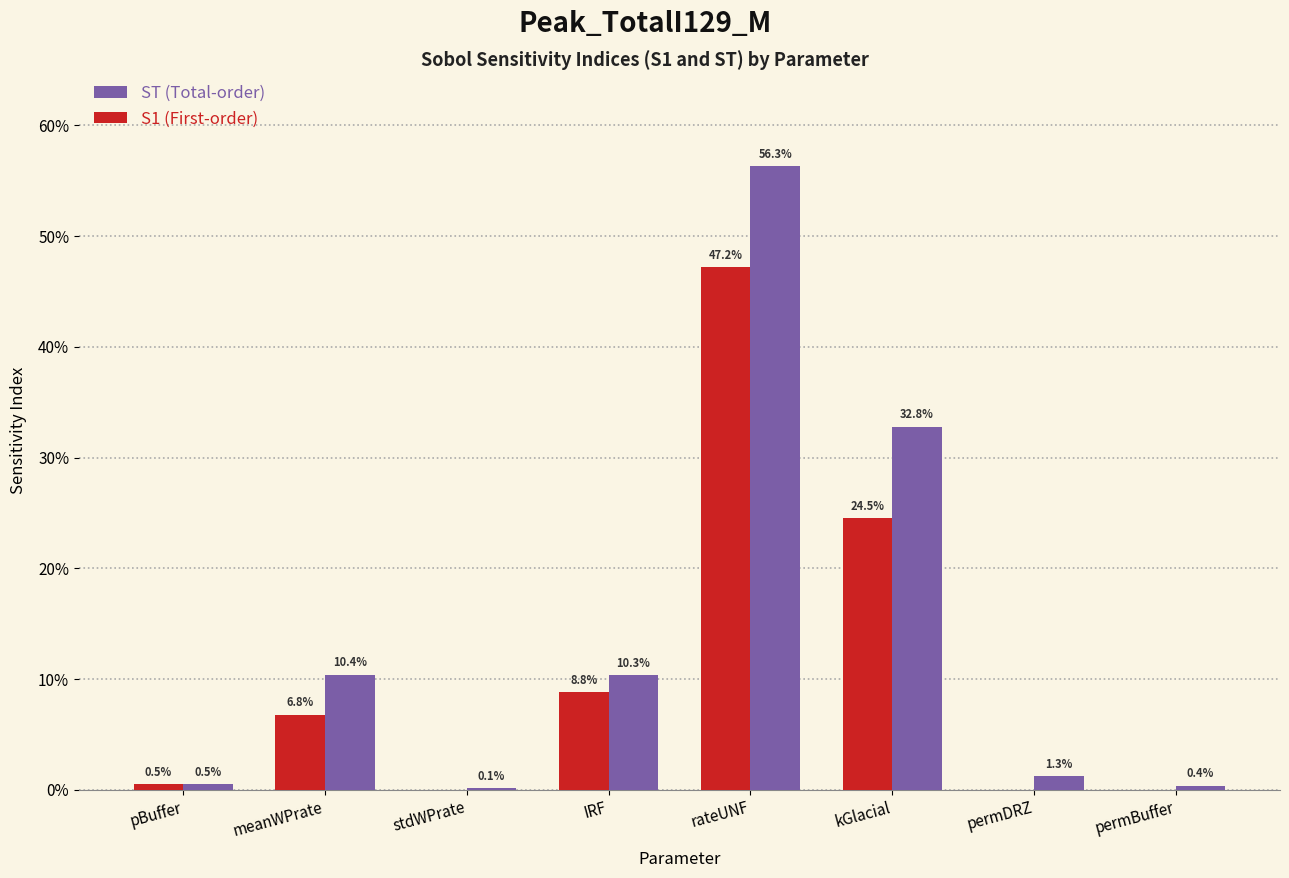

Are the bars horizontal?

No